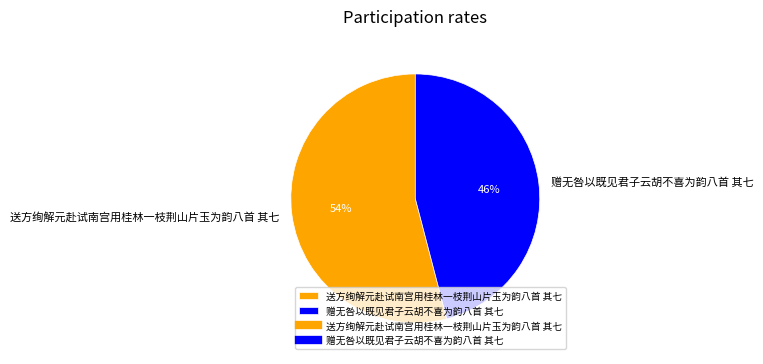

Is it true that 赠无咎以既见君子云胡不喜为韵八首 其七 is 59% of the pie?

False